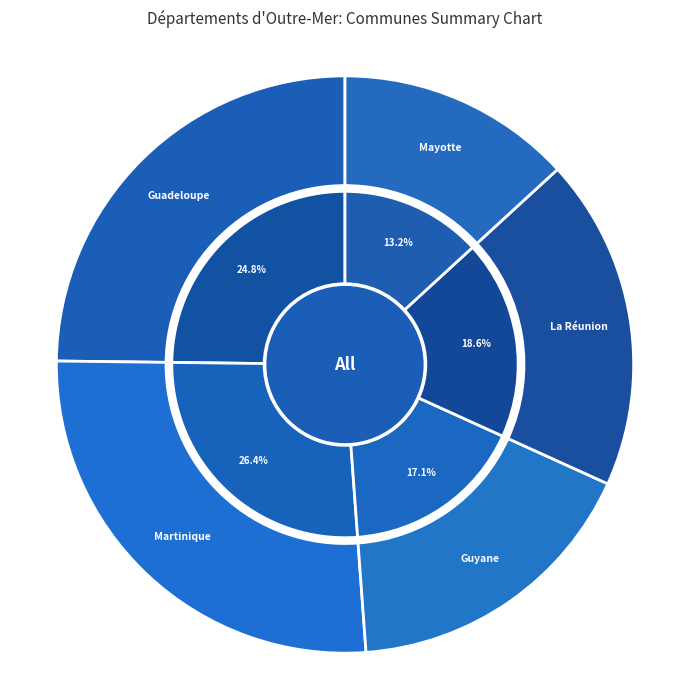

Does any single category account for the majority?

No